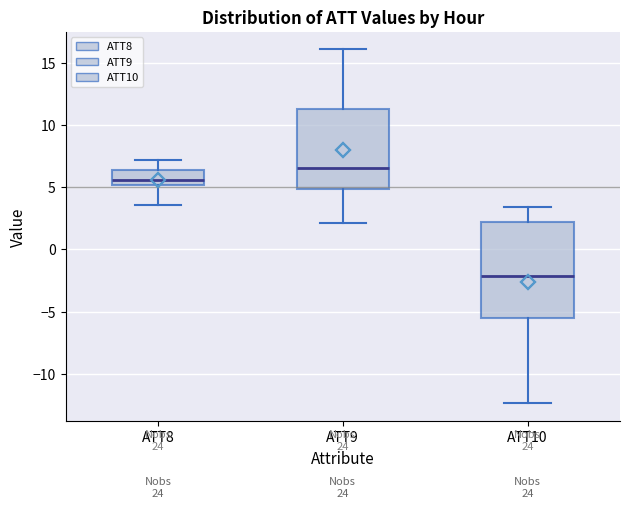

Reading left to right, transcribe this box plot: for each box, give where its median line is, the range the box spans, and where its two whiskers end, as read against the y-axis. The values are not printed on the chart, so give them approximately, as read against the axis.

ATT8: median 5.5, box 5.0 to 6.5, whiskers 3.5 to 7.0
ATT9: median 6.5, box 5.0 to 11.5, whiskers 2.0 to 16.0
ATT10: median -2.0, box -5.5 to 2.0, whiskers -12.5 to 3.5